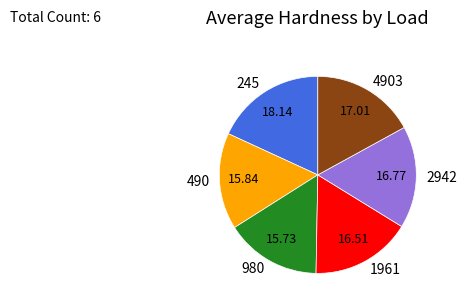

Does 1961 represent more than half of the total?

No